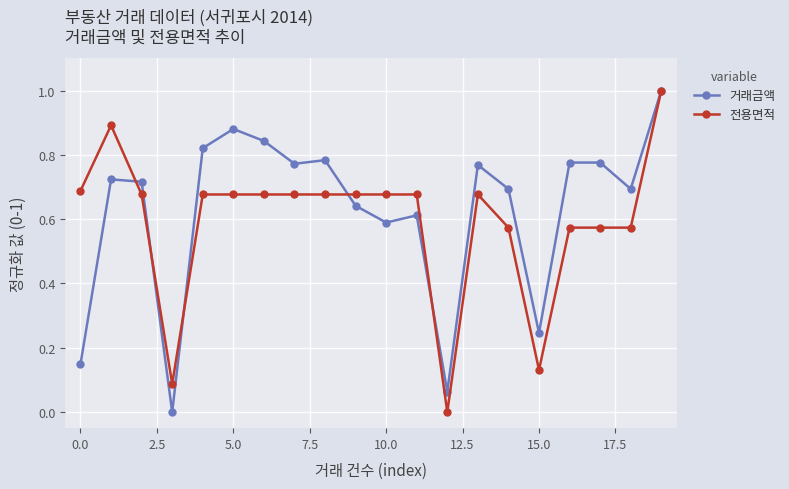

List the series in order of their overall mean, highest first.

거래금액, 전용면적